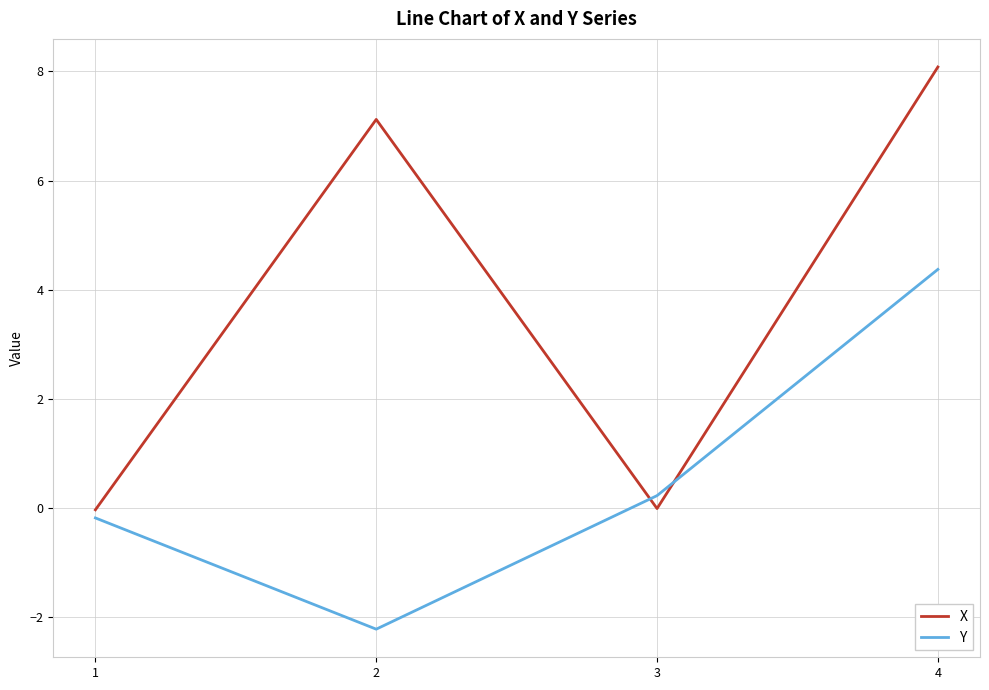

What are all the series names shown in the legend?

X, Y